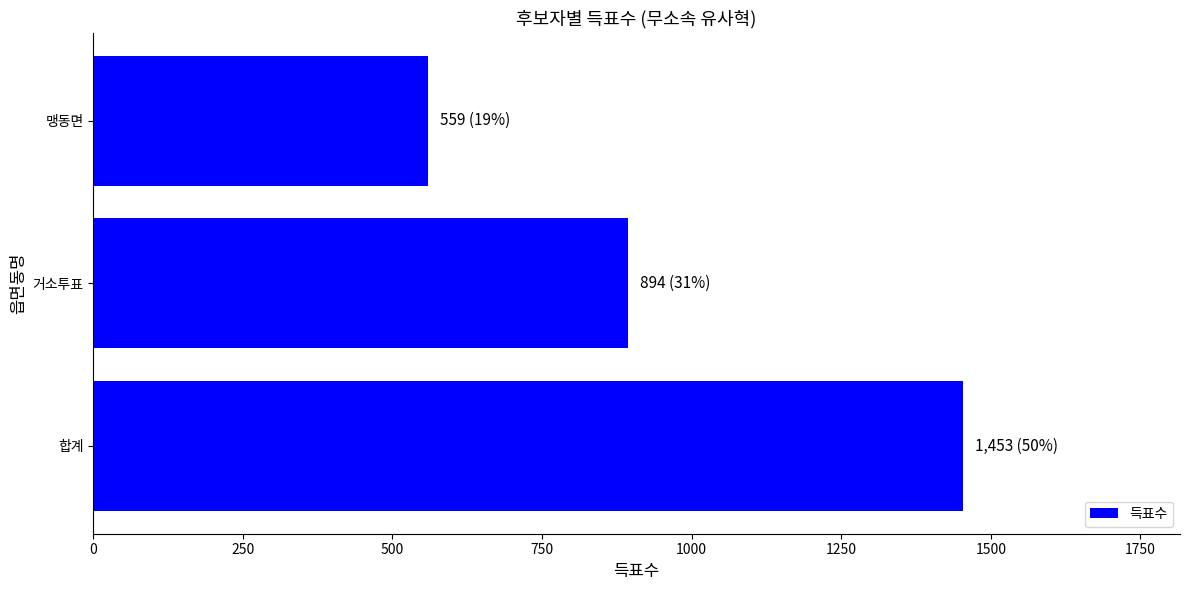

Count the number of data series in this chart.

1